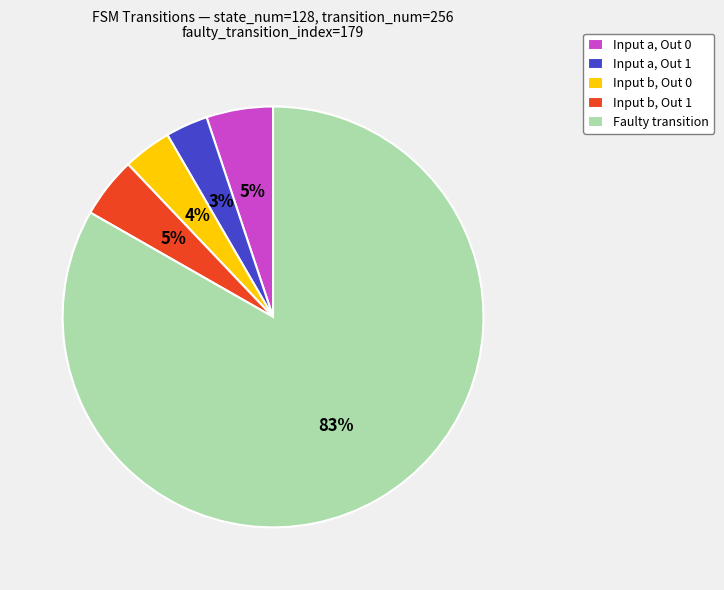

How many segments does this pie chart have?

5